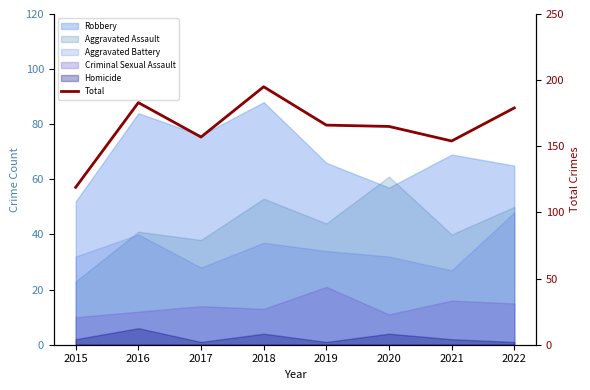

What value does the data have at 2022, to the nearest 10?

180